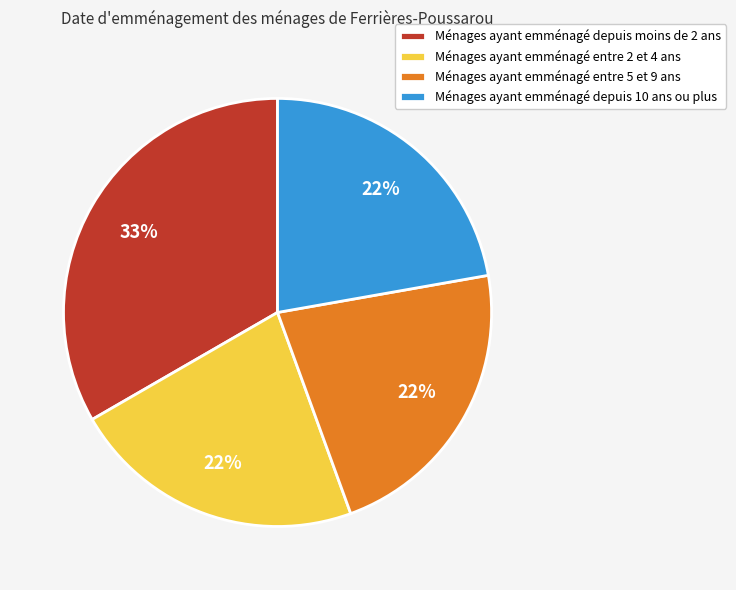

The Ménages ayant emménagé entre 5 et 9 ans slice represents 16% of the pie. True or false?

False